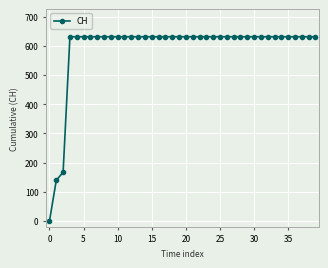

What is the difference between the second highest and second lowest values?

492